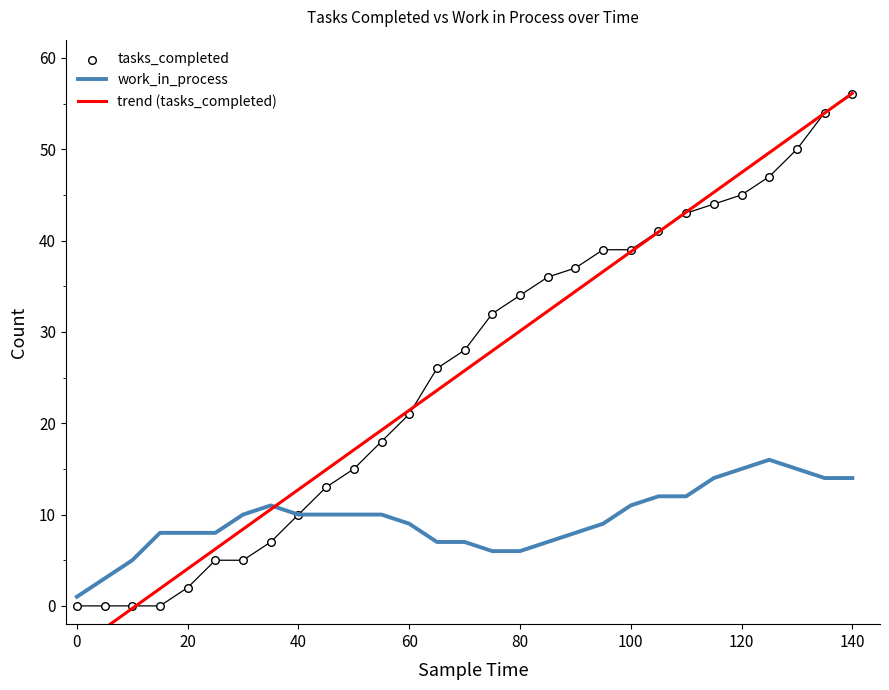

Which series has the largest total across all categories?

tasks_completed